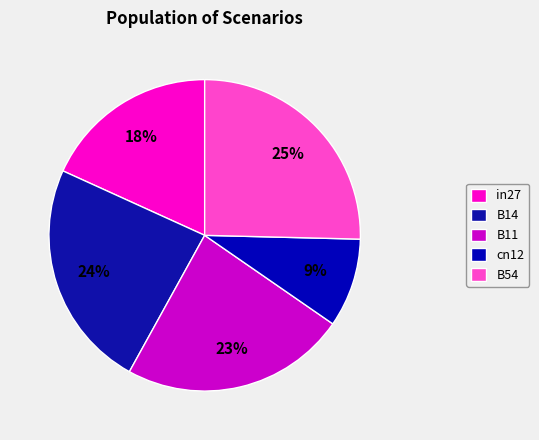

What percentage is the B54 slice, to the nearest percent?

25%